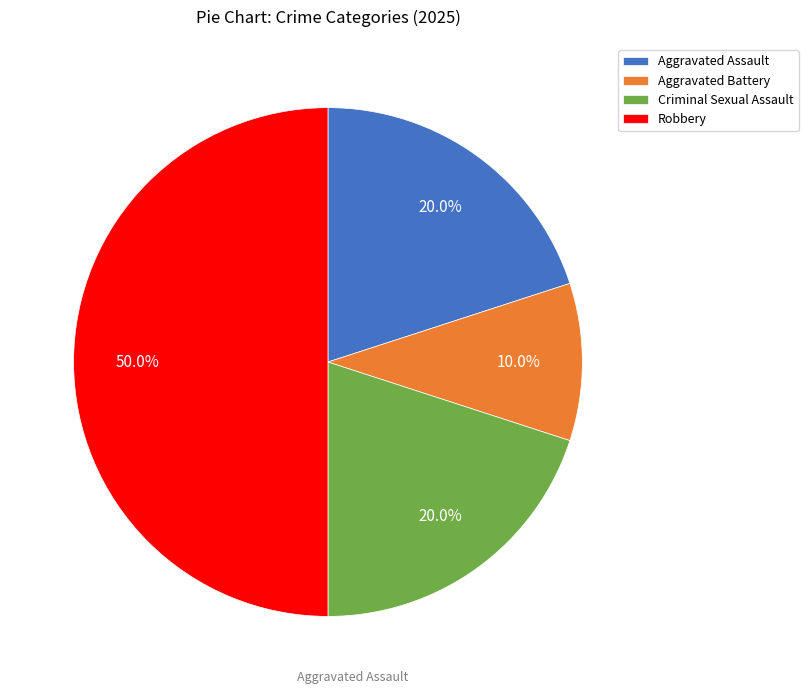

Which category has the biggest portion of the pie?

Robbery